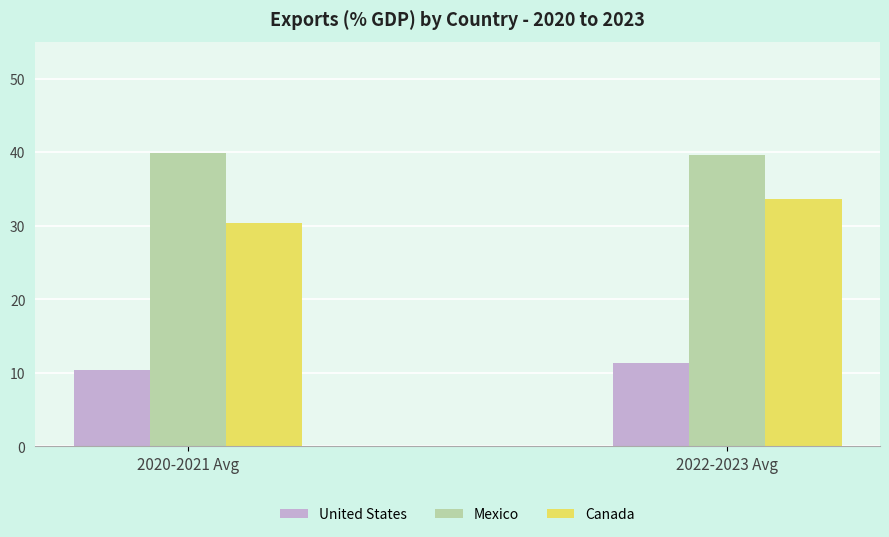

True or false: Mexico has a value of 65.5 at 2022-2023 Avg.

False